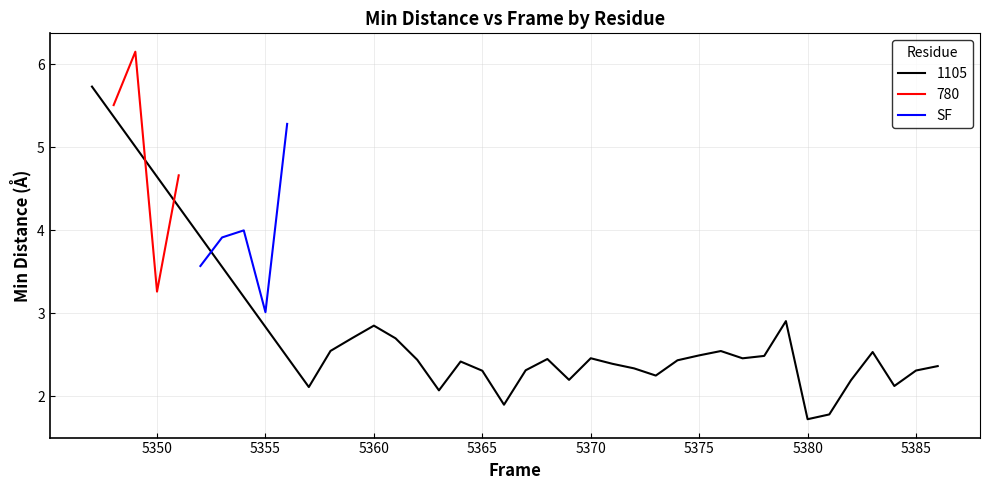

What is the minimum value for SF?

3.0